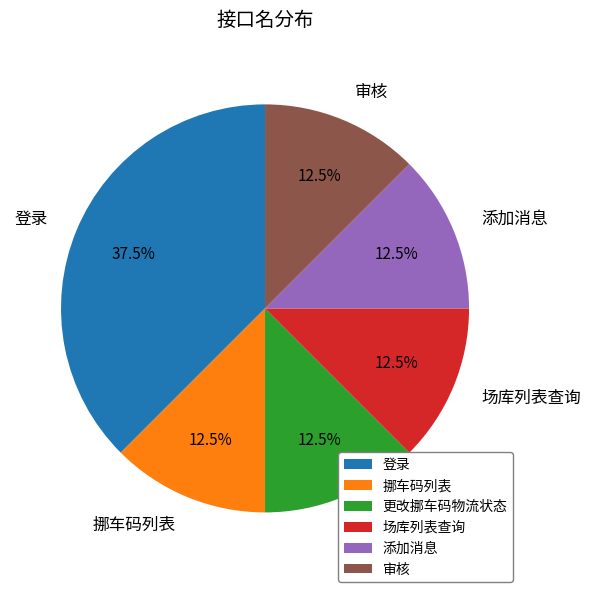

What is the largest slice in the pie chart?

登录